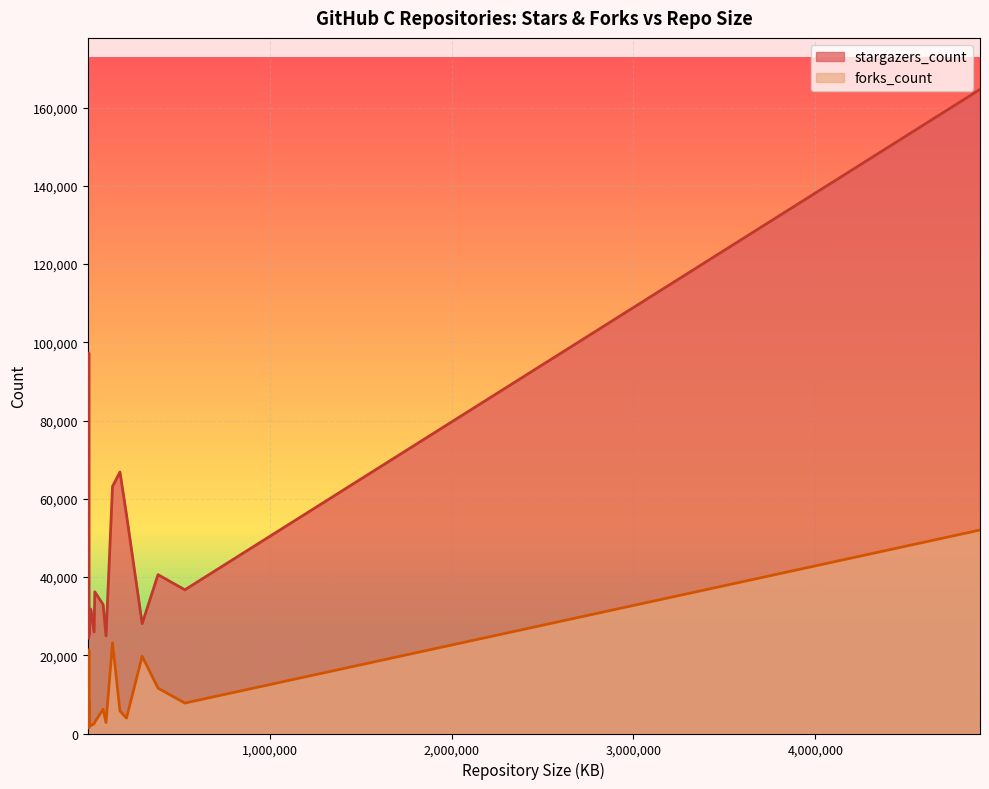

Which series has the largest total across all categories?

stargazers_count